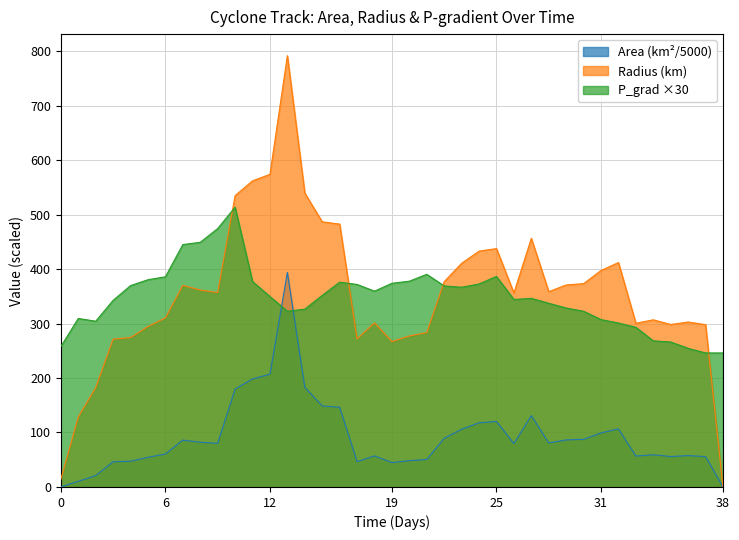

At which label does Area (km²) reach its peak?

13